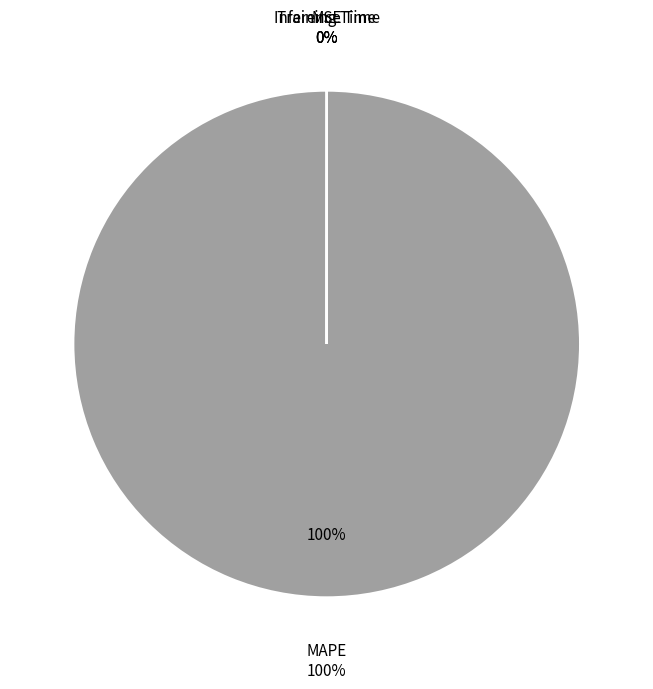

Is it true that MAPE is 99% of the pie?

False